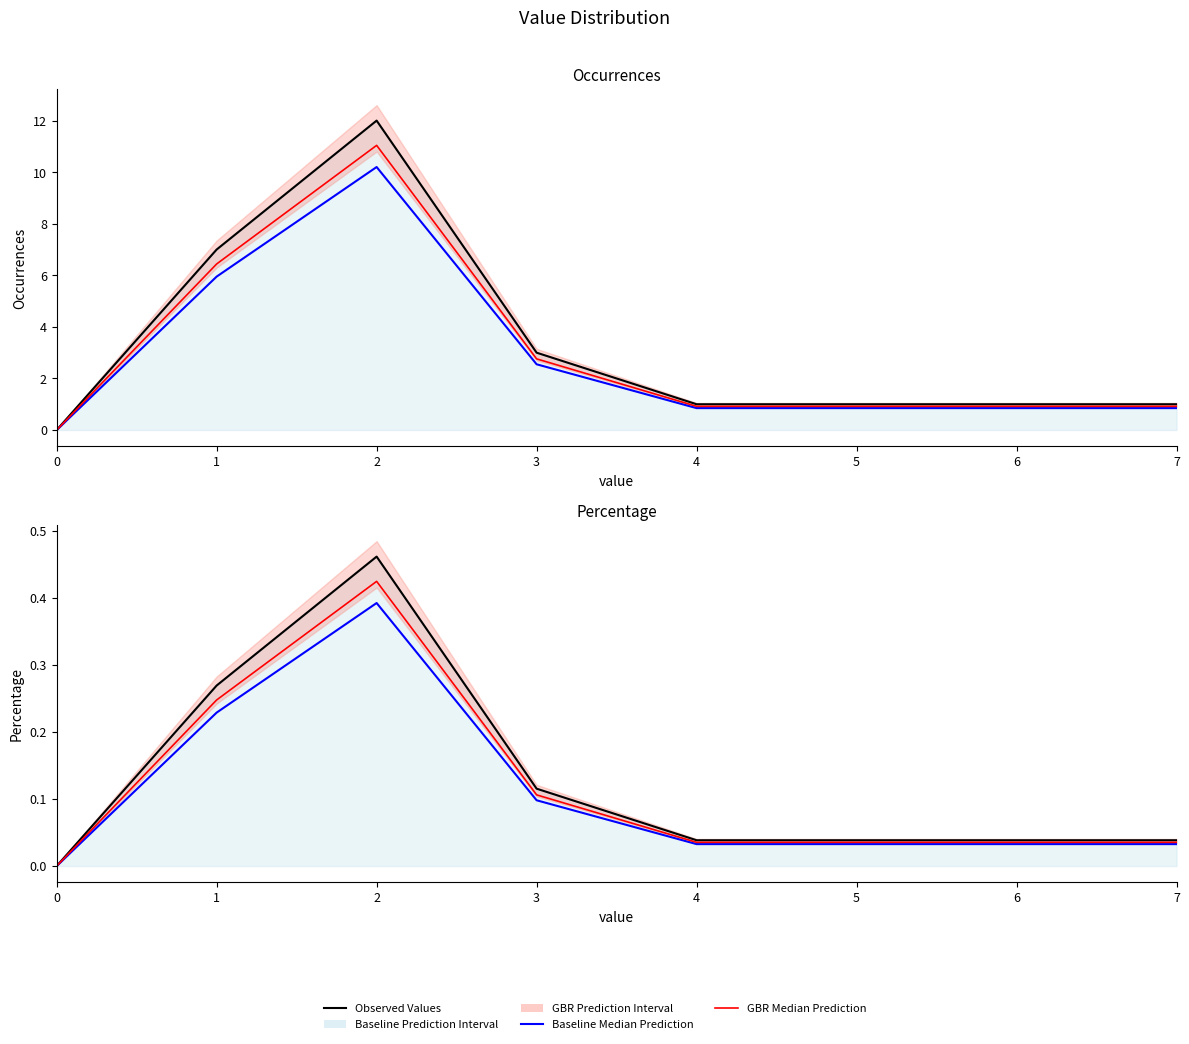

How many interior local peaks does the Observed Values series have?

1